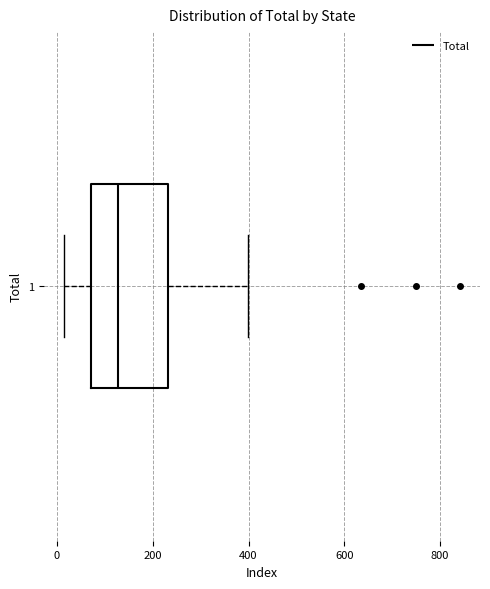

Where does the left whisker of the box at y = 1 end on the x-axis? The values are not printed on the chart, so give them approximately, as read against the axis.

20